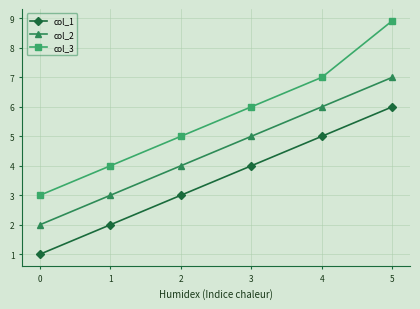

What is the difference between the col_3 values at 2 and 1?

1.0